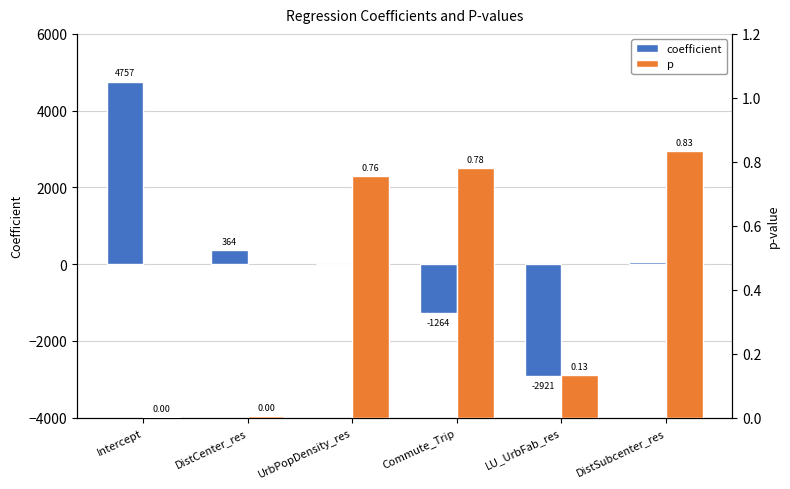

At LU_UrbFab_res, list the series in order from smallest to largest.

coefficient, p